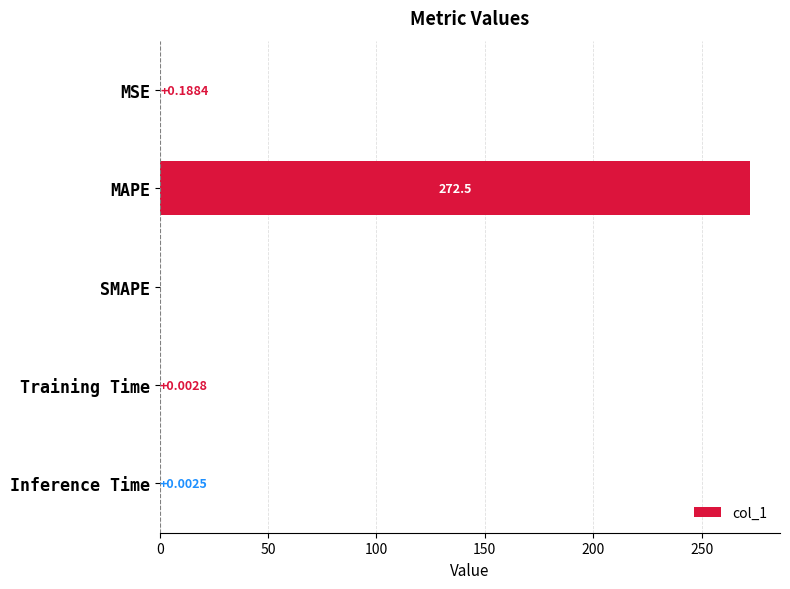

What is the average value?

54.5